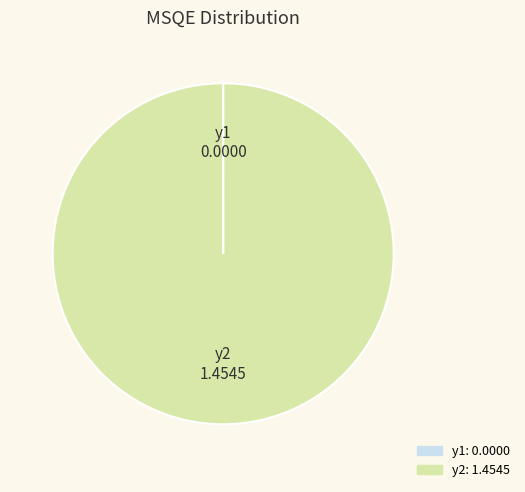

Is it true that y2 is 100% of the pie?

True